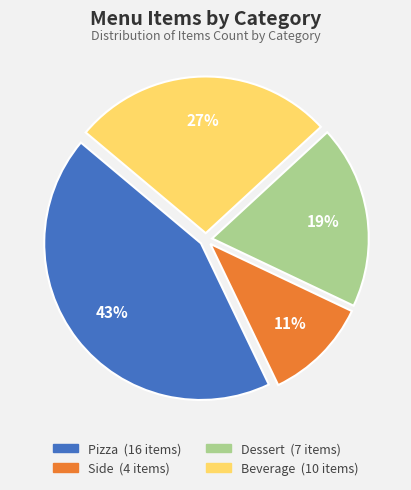

To the nearest percent, what is the average slice percentage?

25%